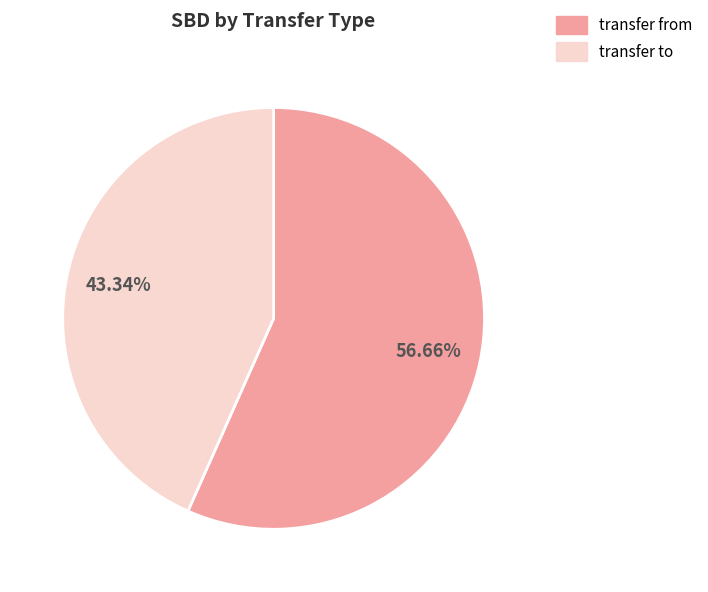

Between transfer from and transfer to, which is larger?

transfer from